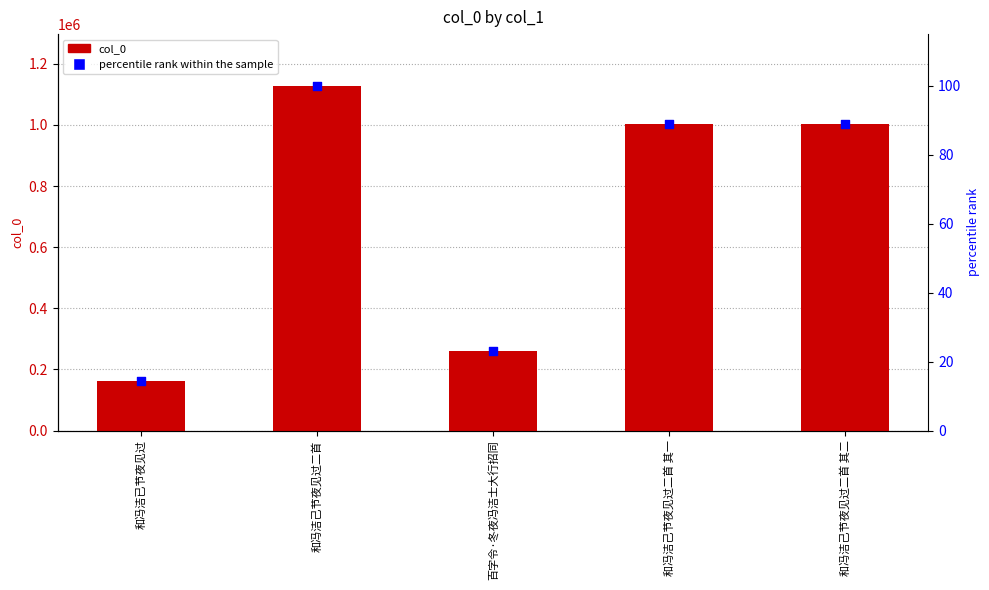

Is the value of col_0 at 和冯洁己节夜见过二首 其二 greater than the value of percentile rank within the sample at 百字令·冬夜冯洁士大行招同?

Yes